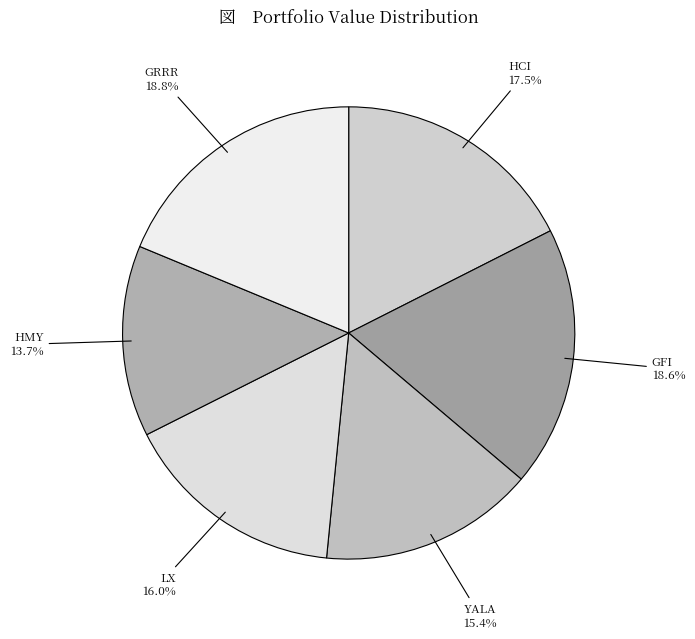

To the nearest percent, what portion does GFI represent?

19%